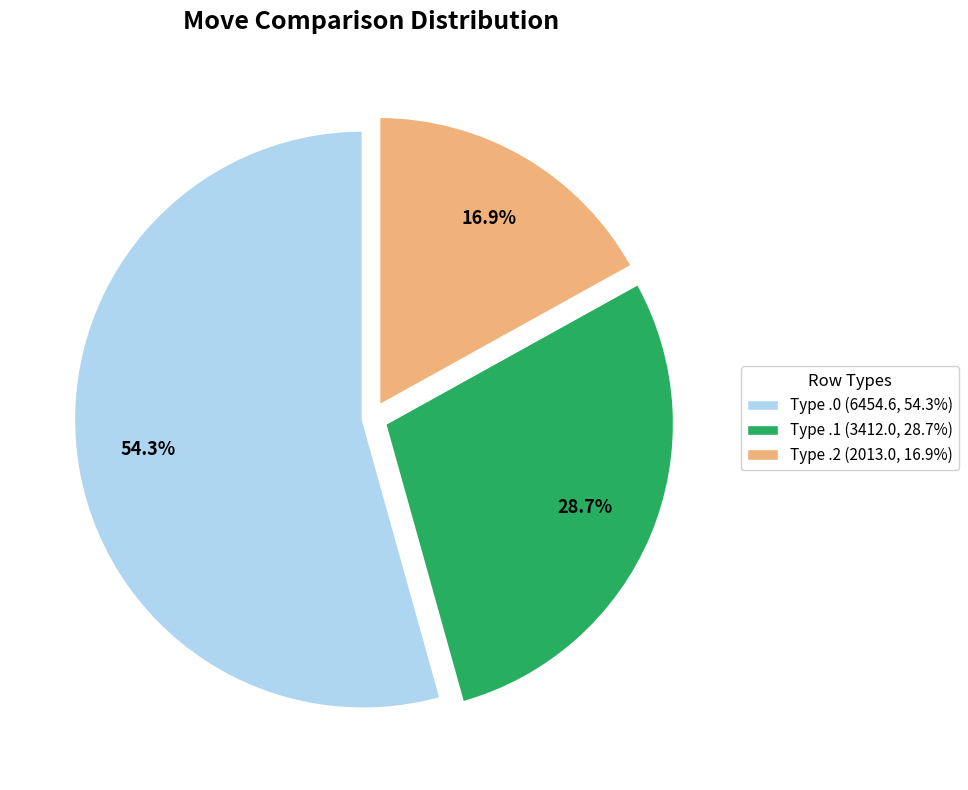

How many segments does this pie chart have?

3